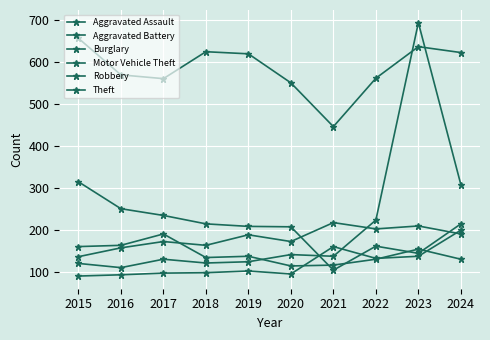

Between 2018 and 2016, which is larger?

2018